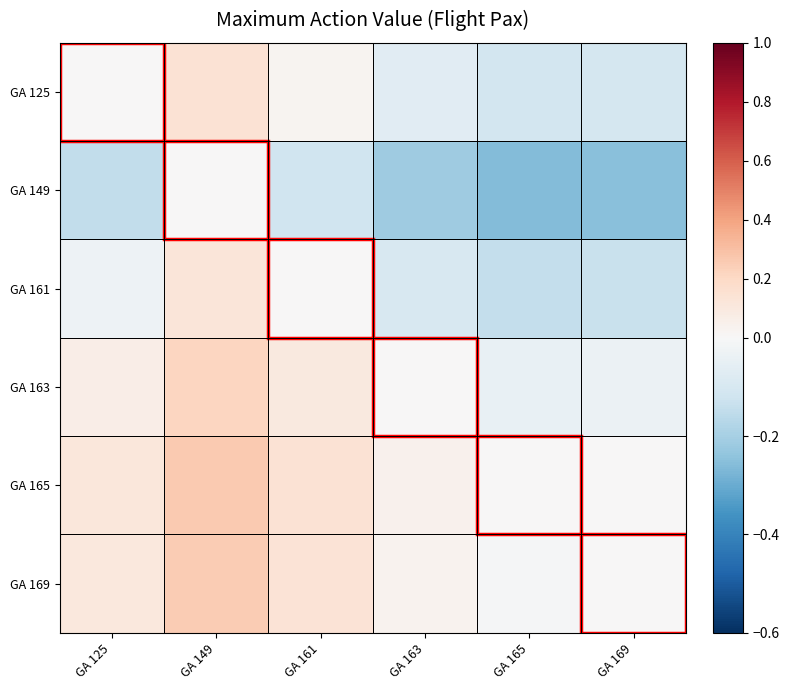

How many categories are shown in the chart?

6